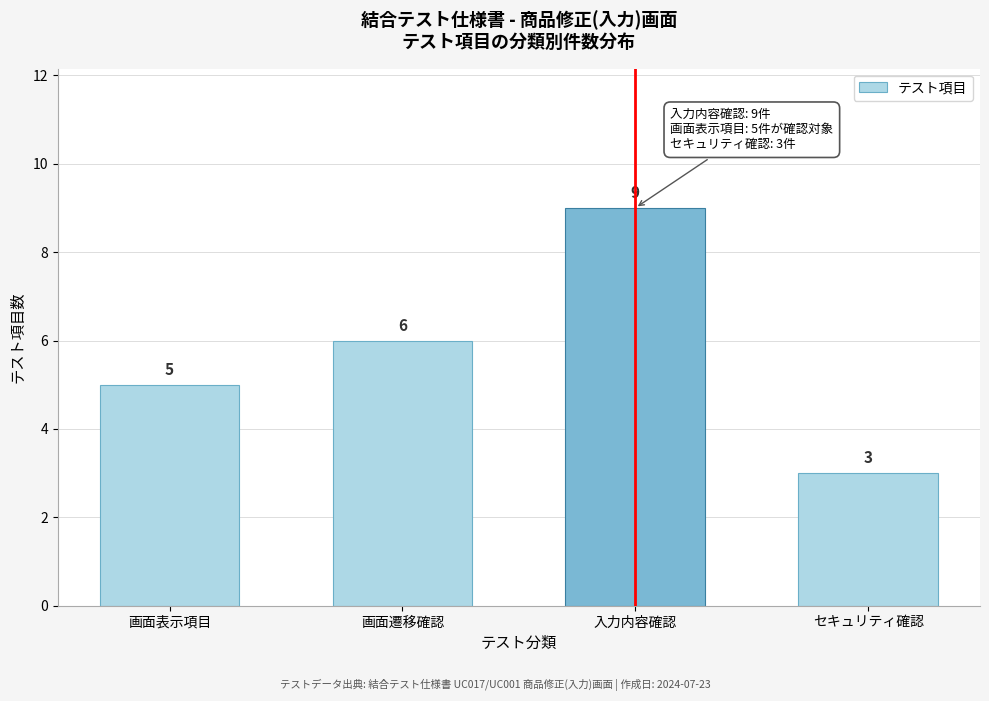

Reading left to right, what are all the values shown in this chart?

5	6	9	3